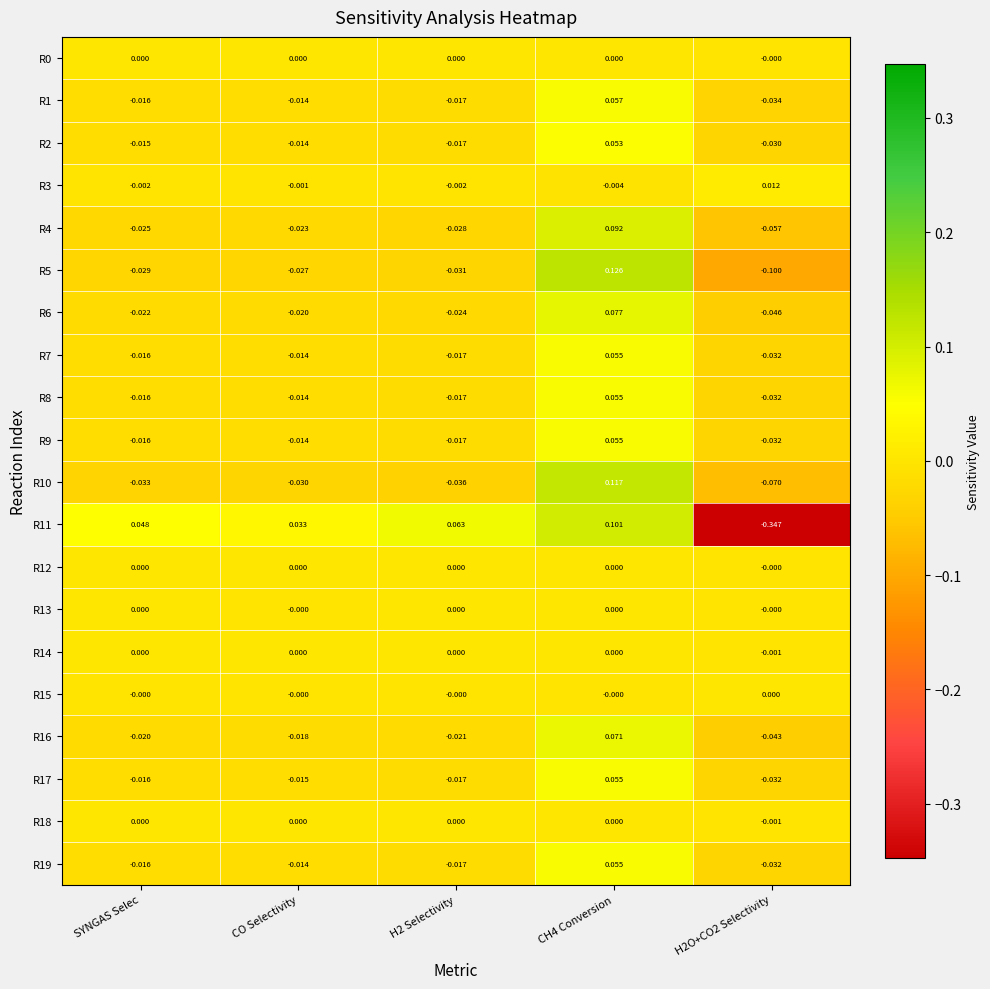

Is the value of R5 at H2O+CO2 Selectivity greater than the value of R0 at SYNGAS Selec?

No